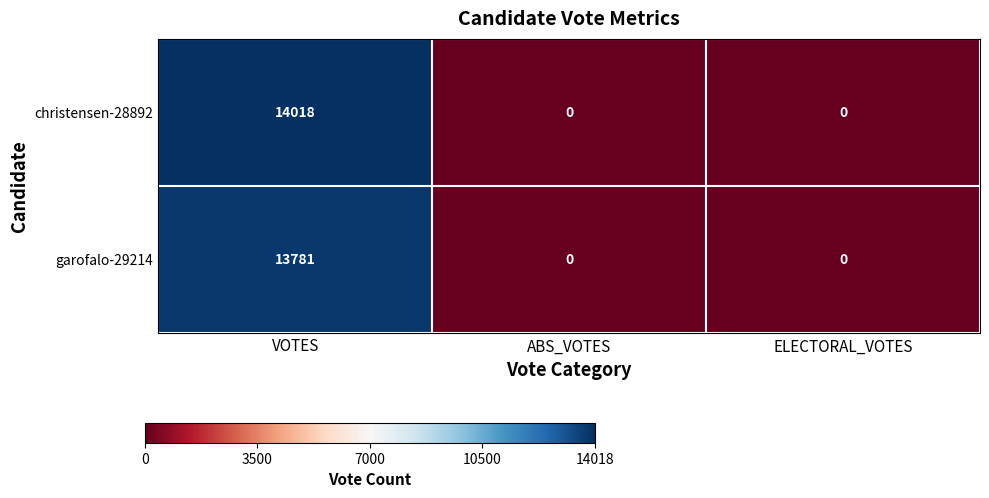

Is it true that christensen-28892 equals 6604 at VOTES?

False